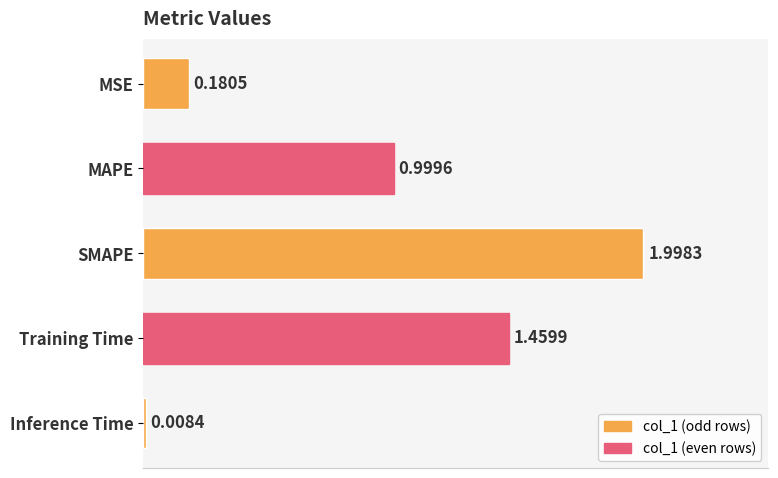

Where is the data nearest to the value 1?

MAPE